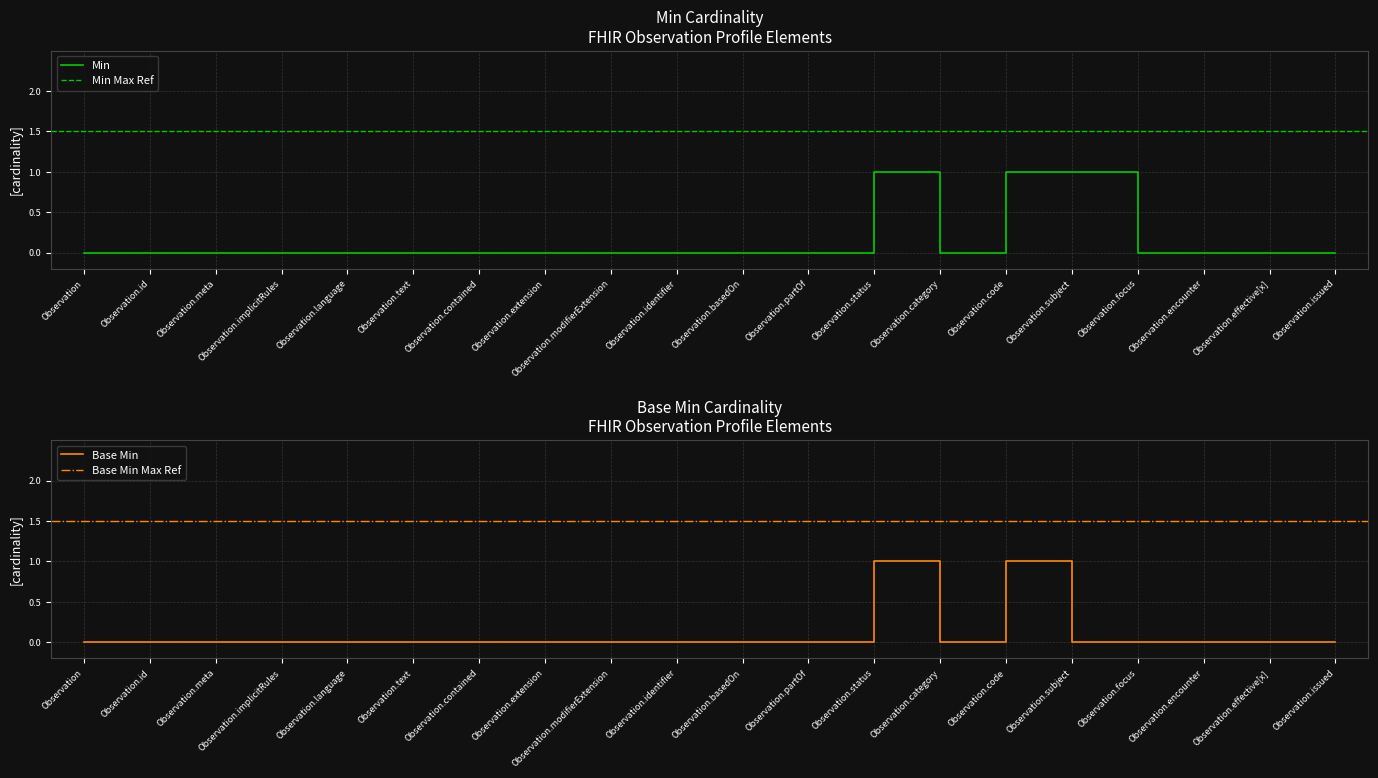

True or false: Base Min and Min intersect in this chart.

False